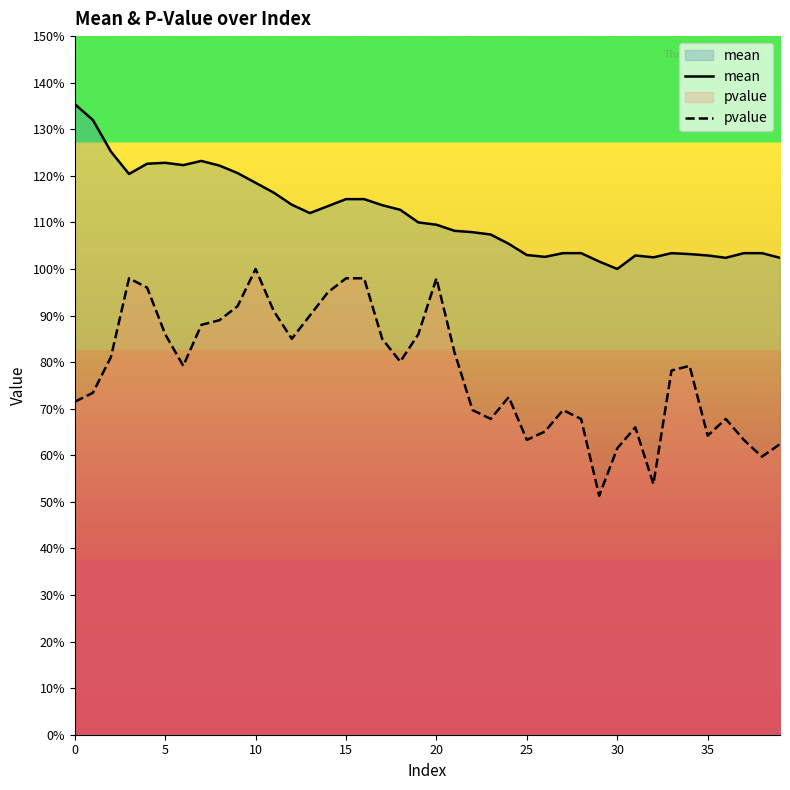

What is the total value across all series at 38?

1.6